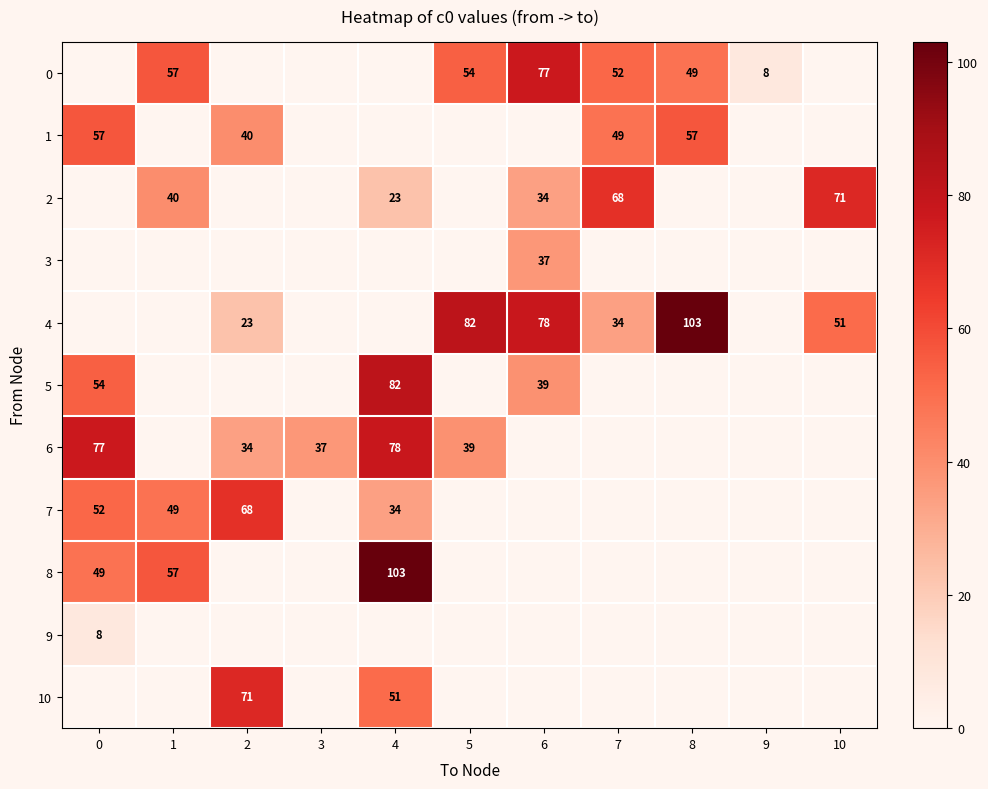

True or false: 8 has a value of 79 at 0.

False